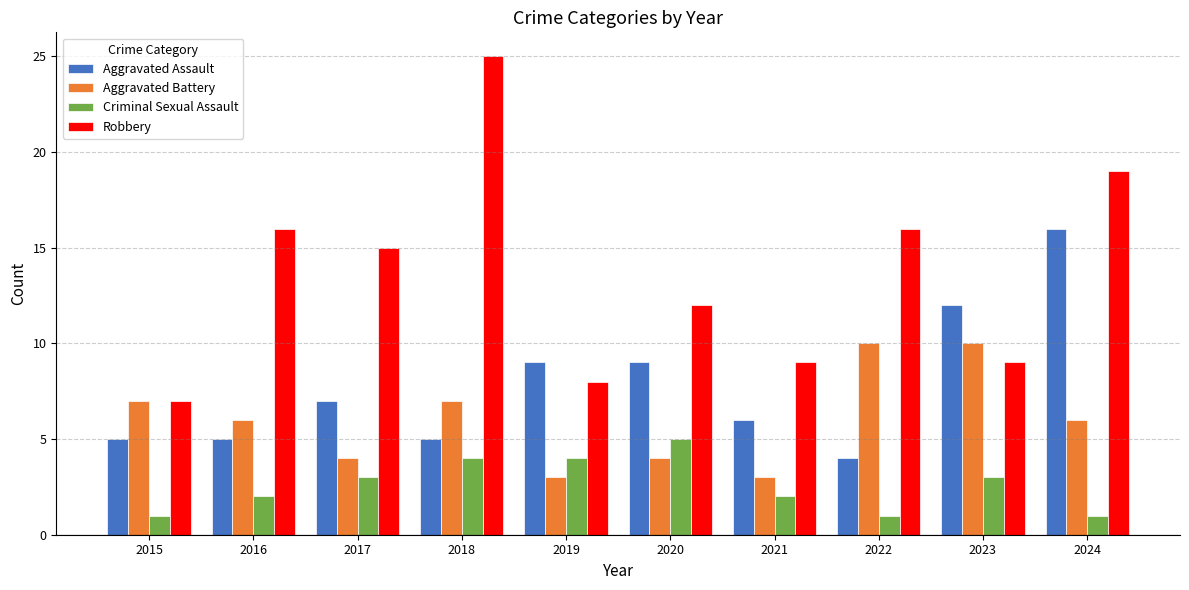

At which label does Robbery reach its minimum?

2015